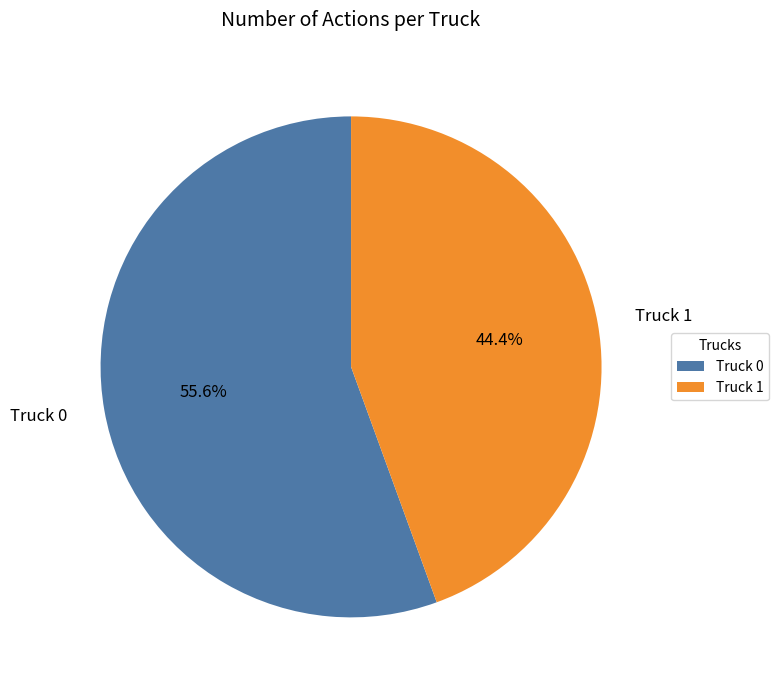

True or false: Truck 1 accounts for 44% of the total.

True